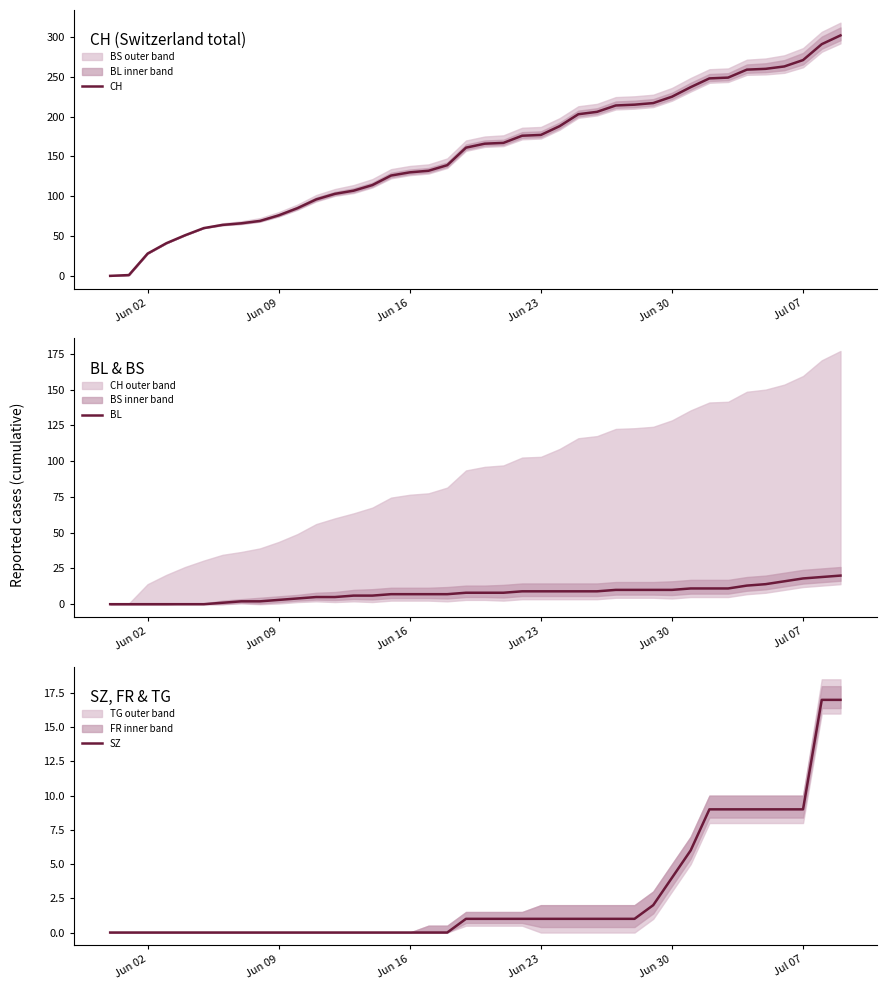

The value of BL at Jul 07 is 8. True or false?

False